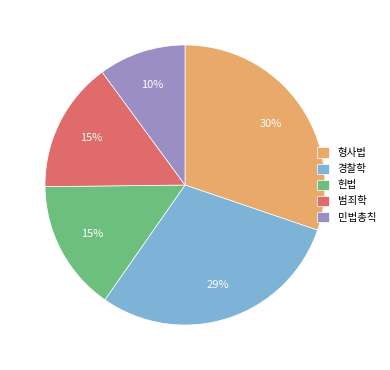

To the nearest percent, what portion does 범죄학 represent?

15%